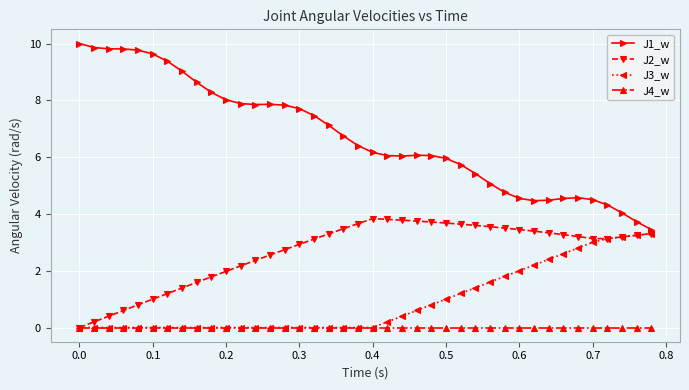

What is the lowest value of the J1_w series?

3.4